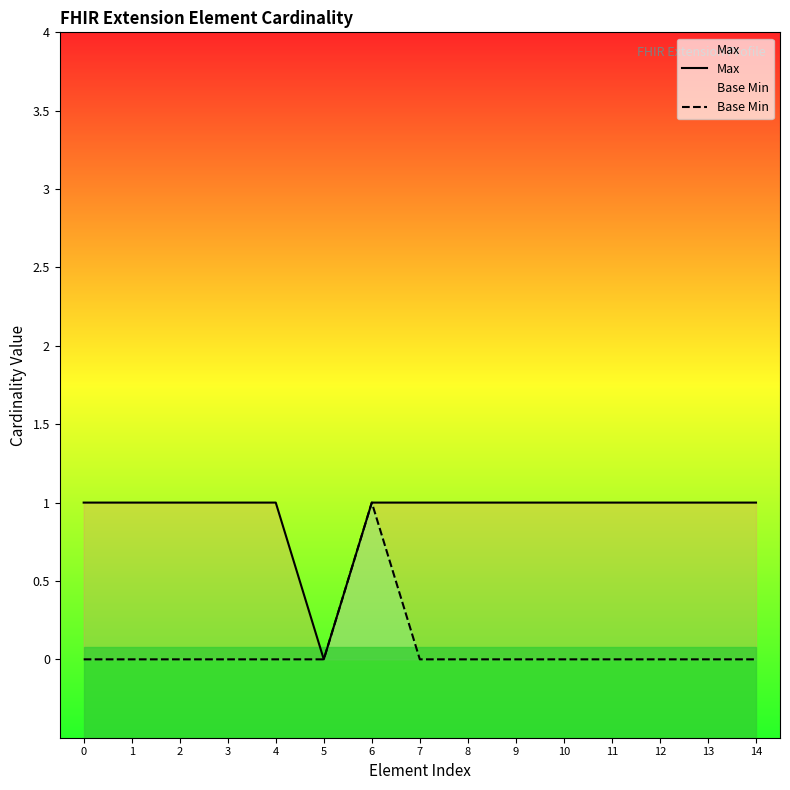

How many distinct data groups are displayed?

2